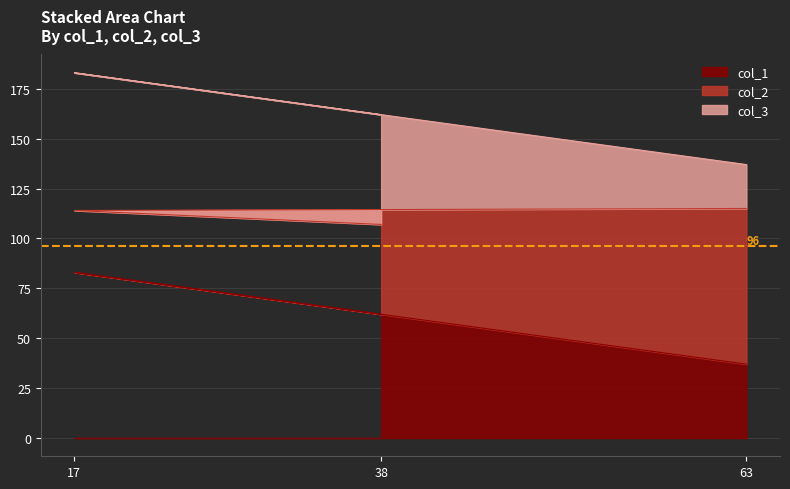

Is it true that col_1 equals 145 at 17?

False